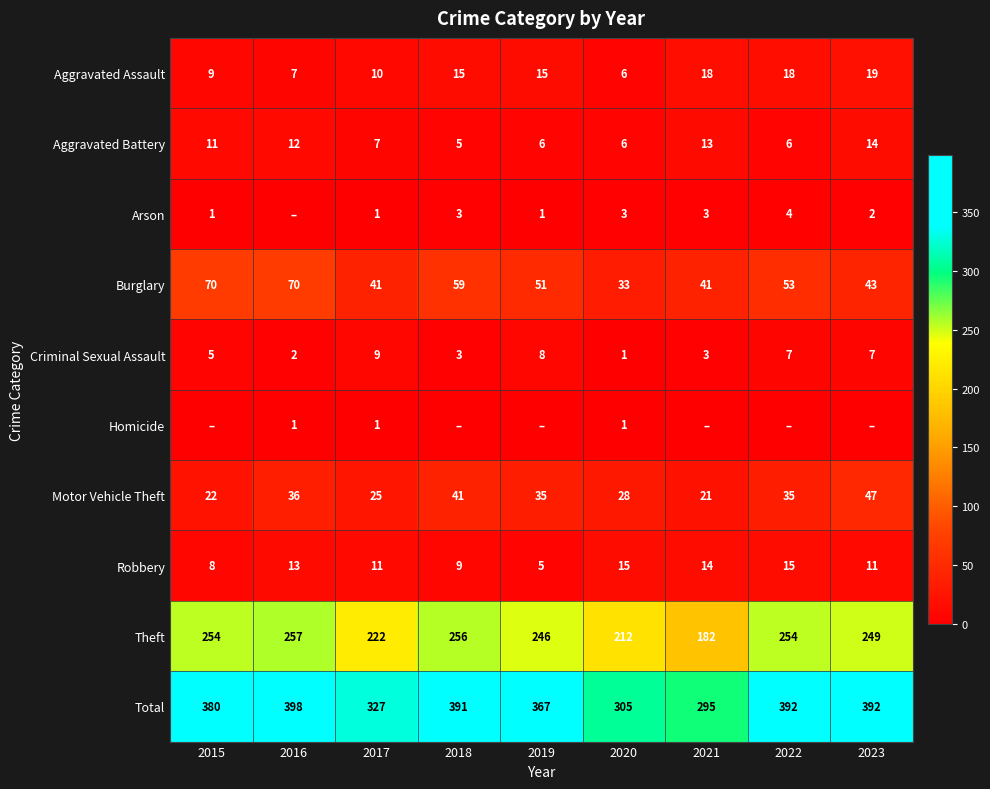

At which label is Burglary closest to 51?

2019